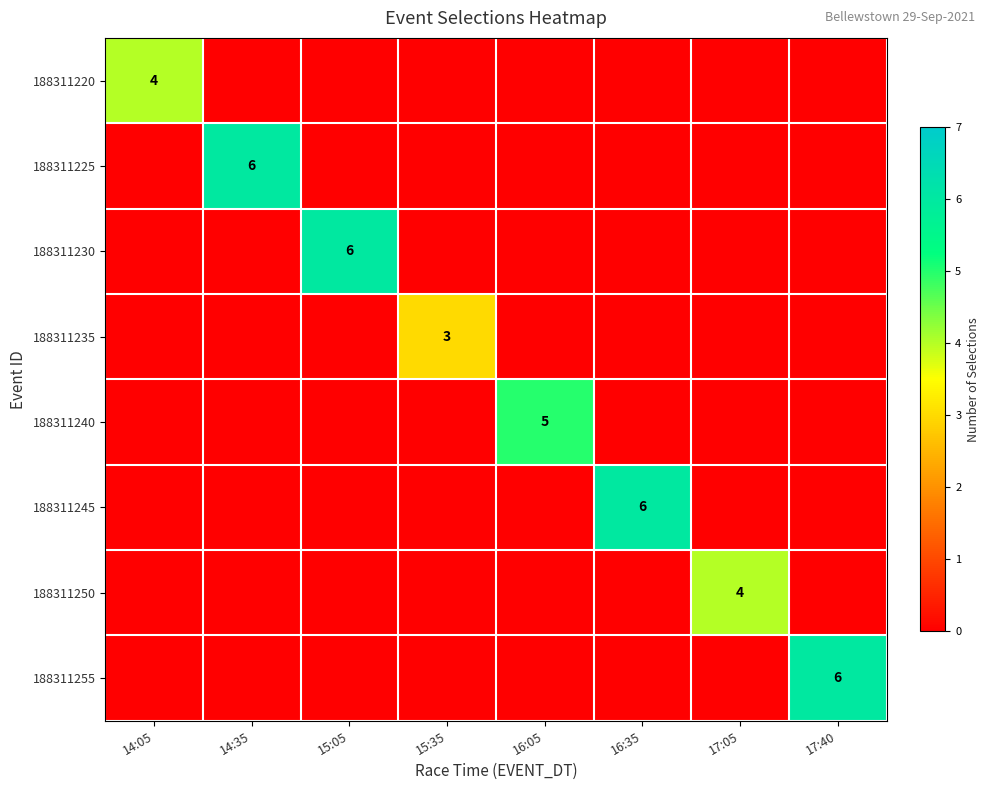

How many data points does each series have?

8